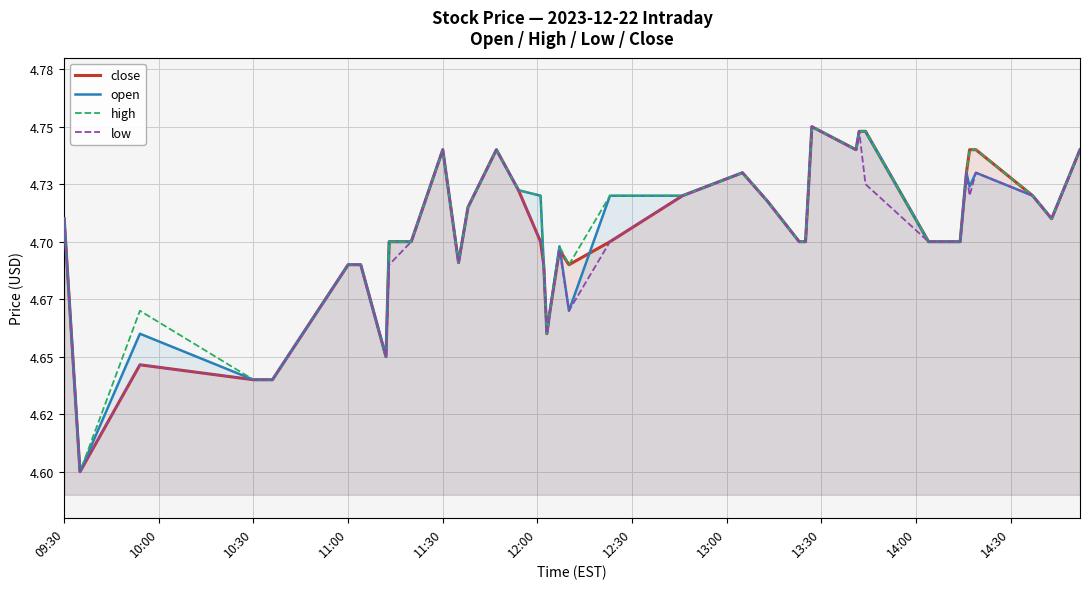

What are all the series names shown in the legend?

close, open, high, low